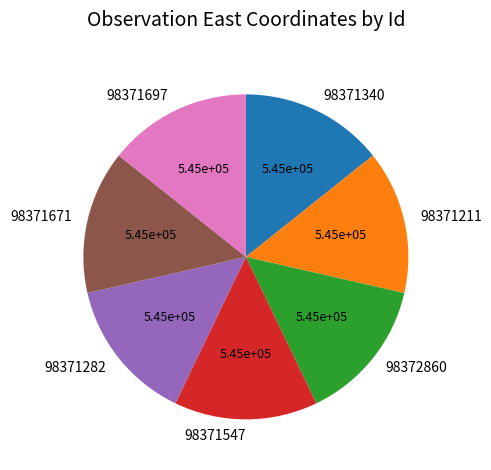

Approximately how many times larger is the value at 98371671 compared to 98371282?

1.0